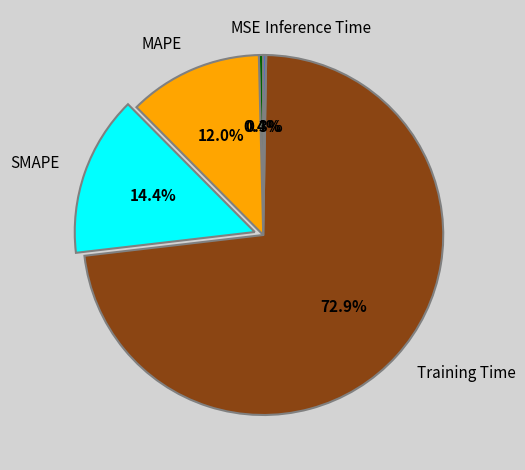

What is the majority slice?

Training Time